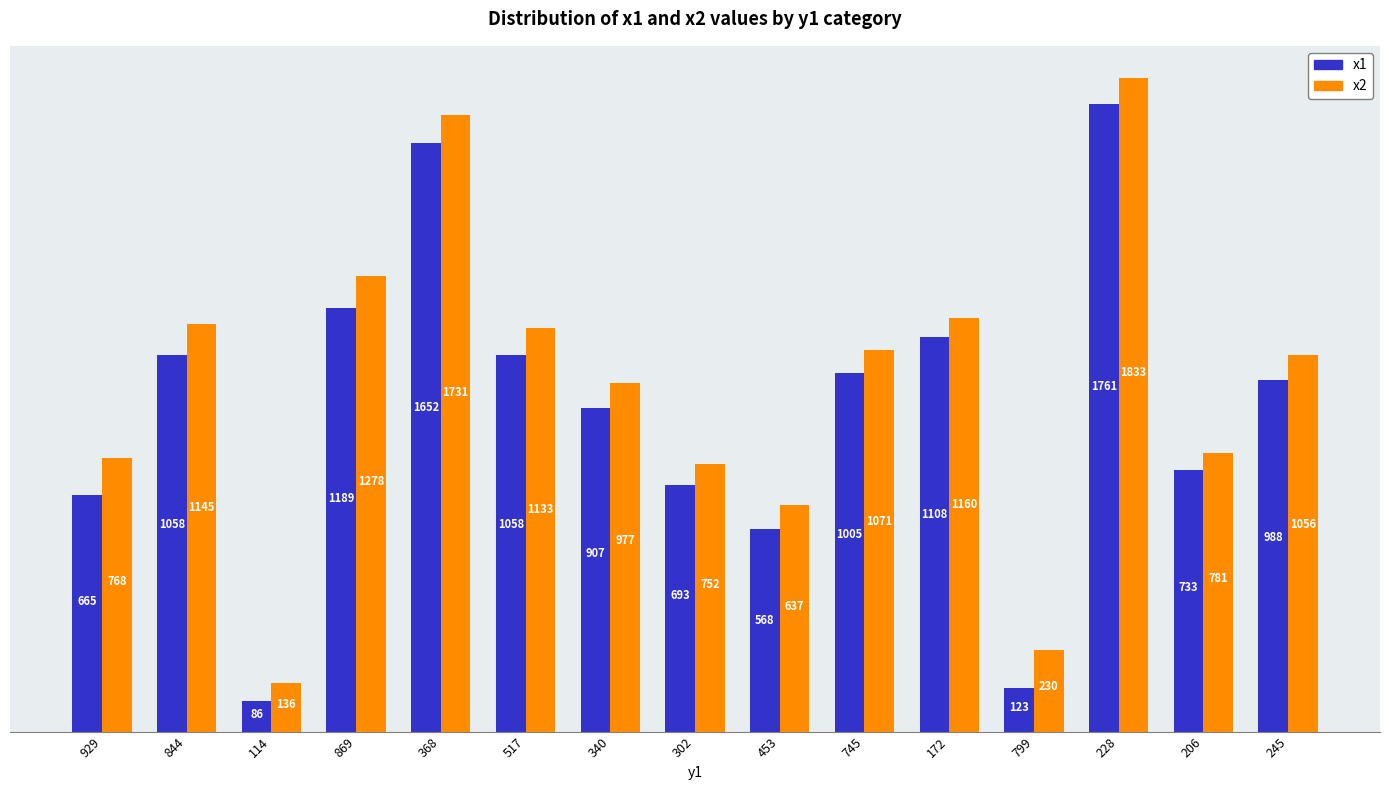

What position from the left is 245?

15